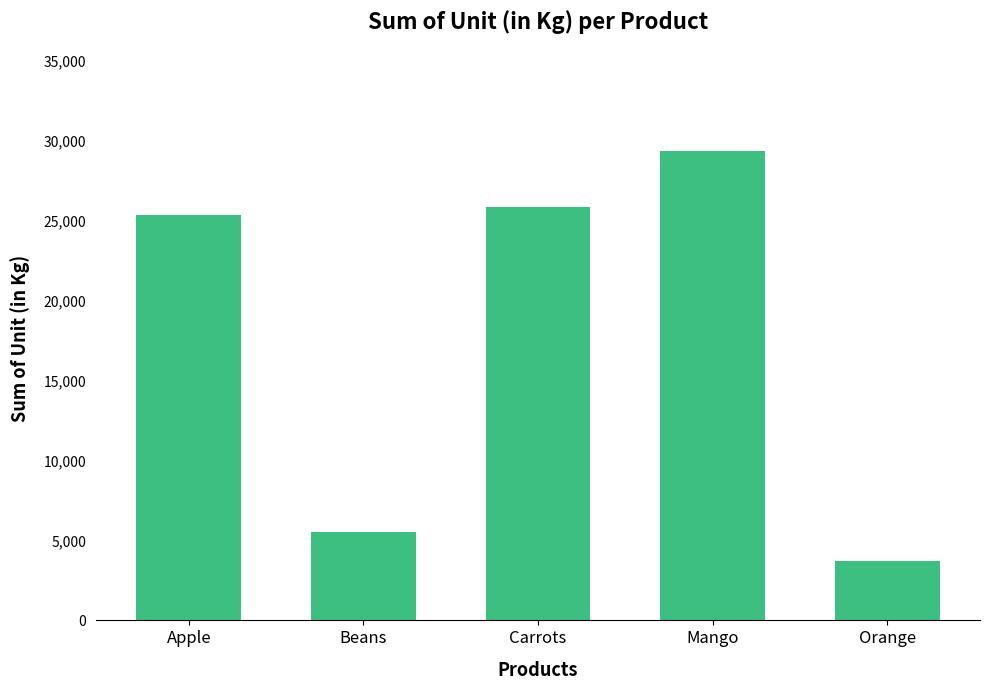

What is the difference between the maximum and minimum values?

25644